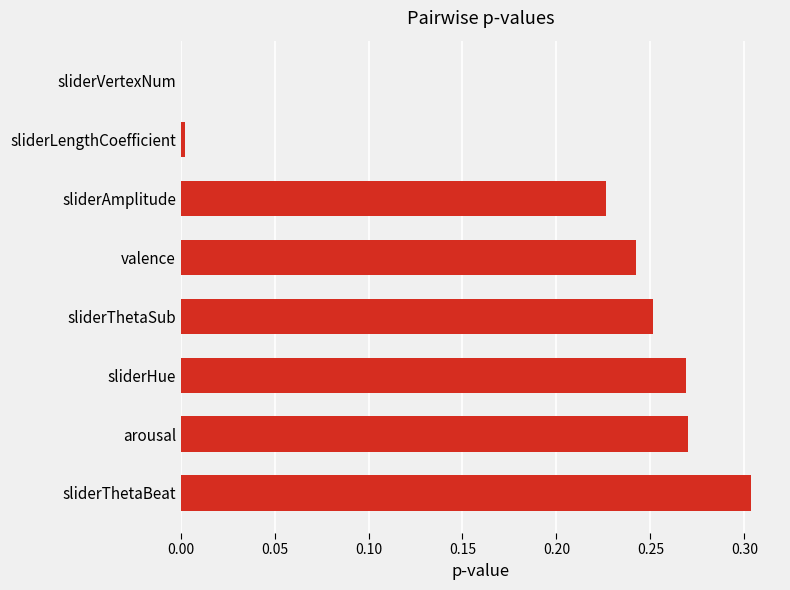

Between arousal and sliderLengthCoefficient, which is larger?

arousal